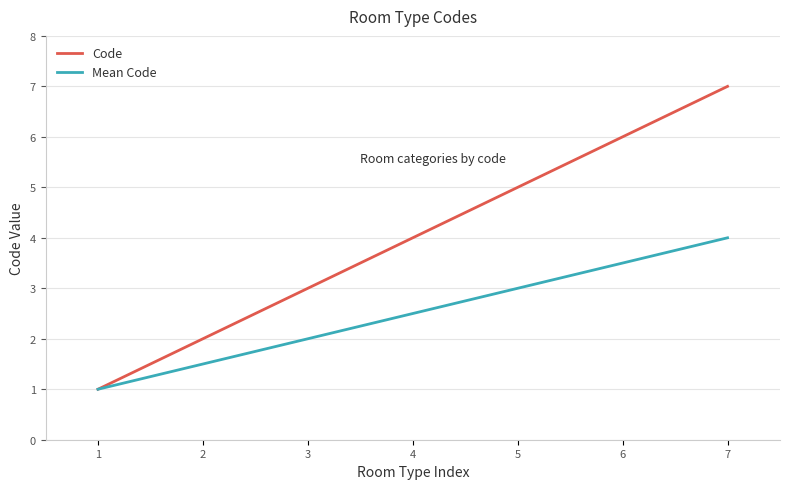

List the series in order of their peak value, highest first.

Code, Mean Code